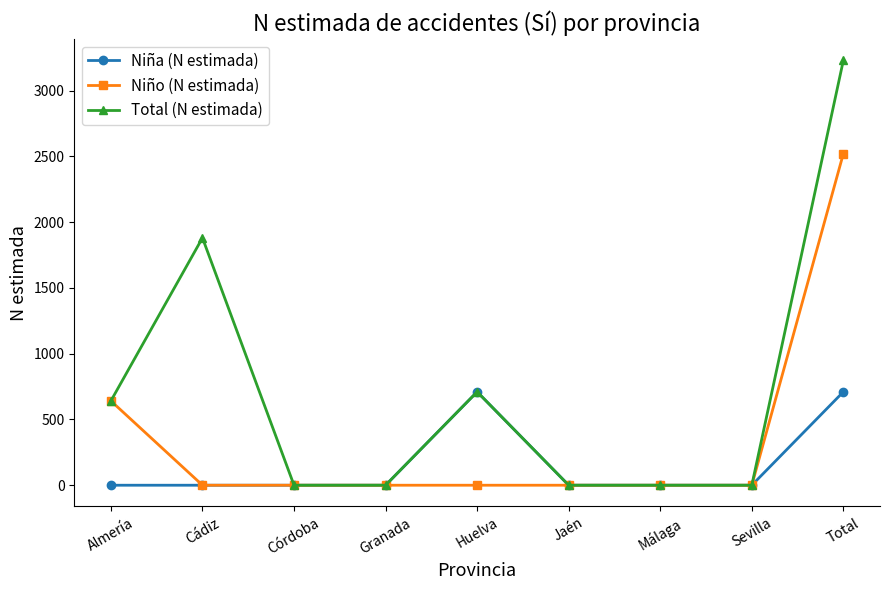

Which series has the largest range (max minus min)?

Total (N estimada)